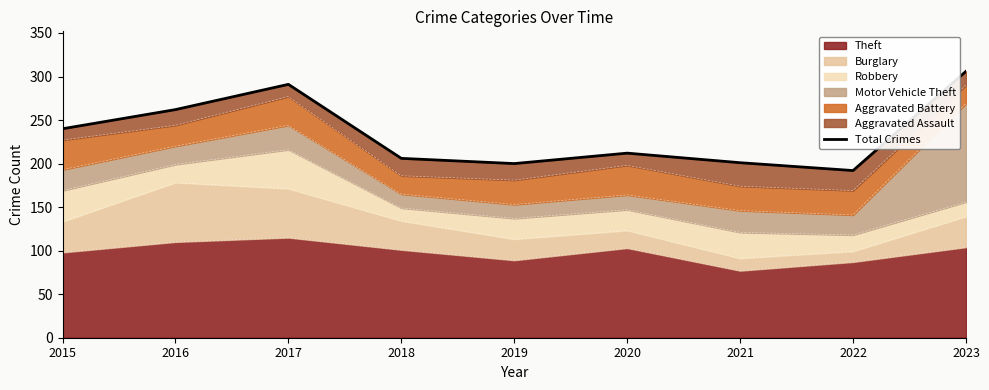

True or false: the data has more than 2 interior local peaks.

False